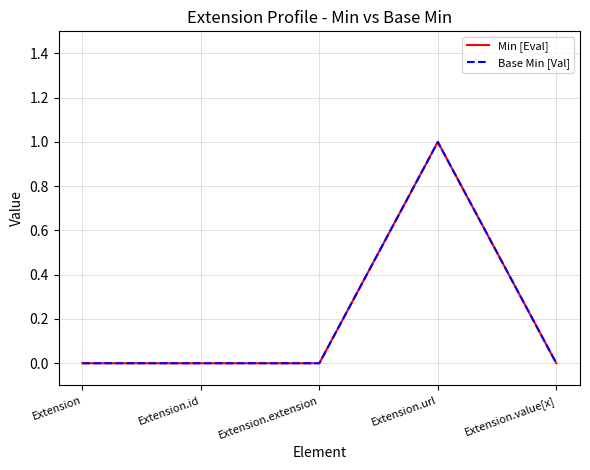

The Base Min [Val] series shows 0 at Extension.value[x]. True or false?

True